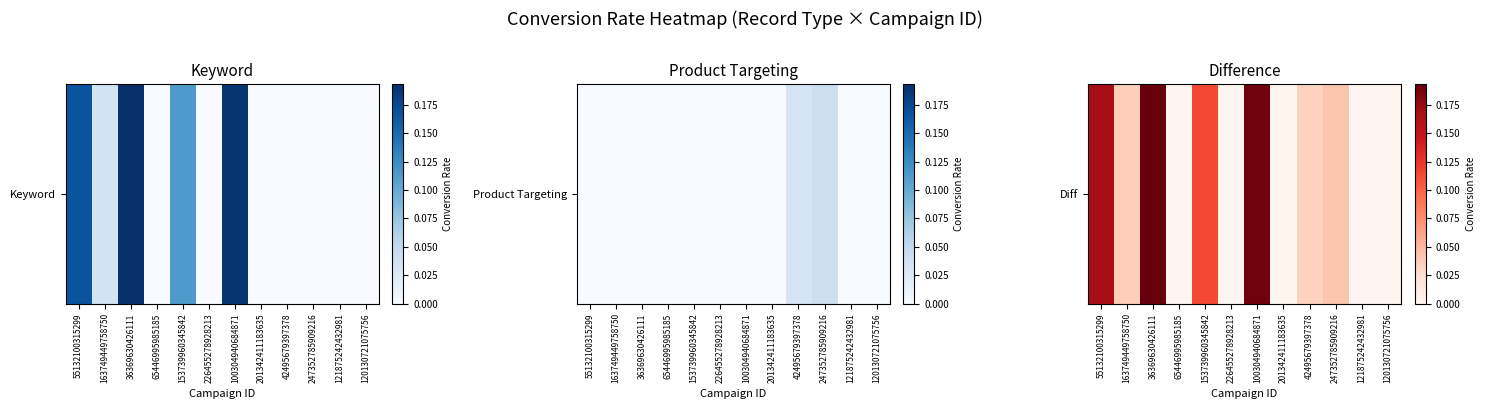

List the labels in order of value, largest first.

36369630426111, 100304940684871, 55132100315299, 153739960345842, 247352785909216, 163749449758750, 42495679397378, 65446995985185, 226455278928213, 201342411183635, 121875242432981, 120130721075756